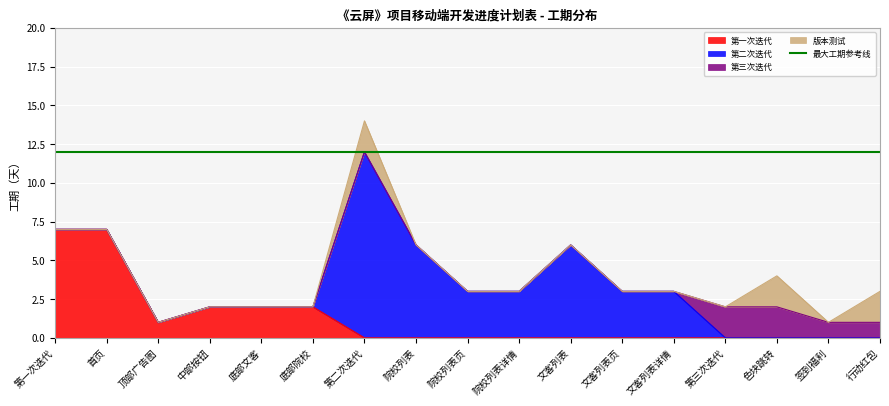

How many lines are shown in the chart?

4